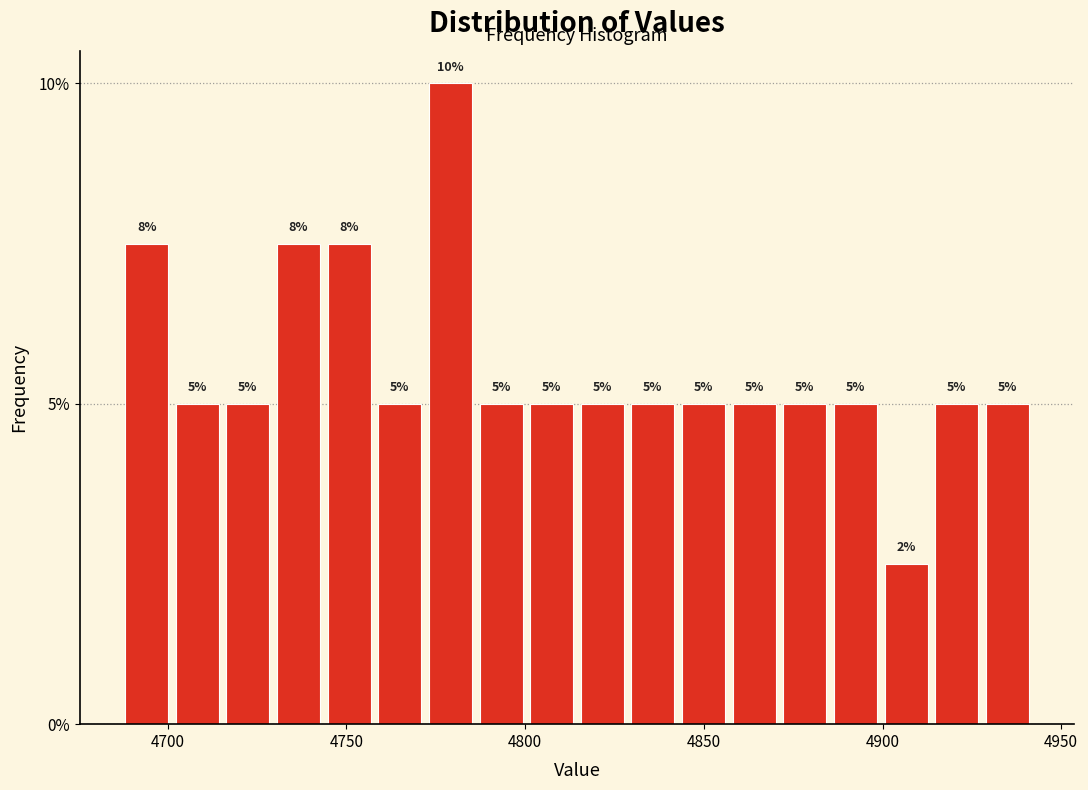

Around what value on the x-axis is the tallest bar? Give the approximate position of its centre, as read against the axis.

4780